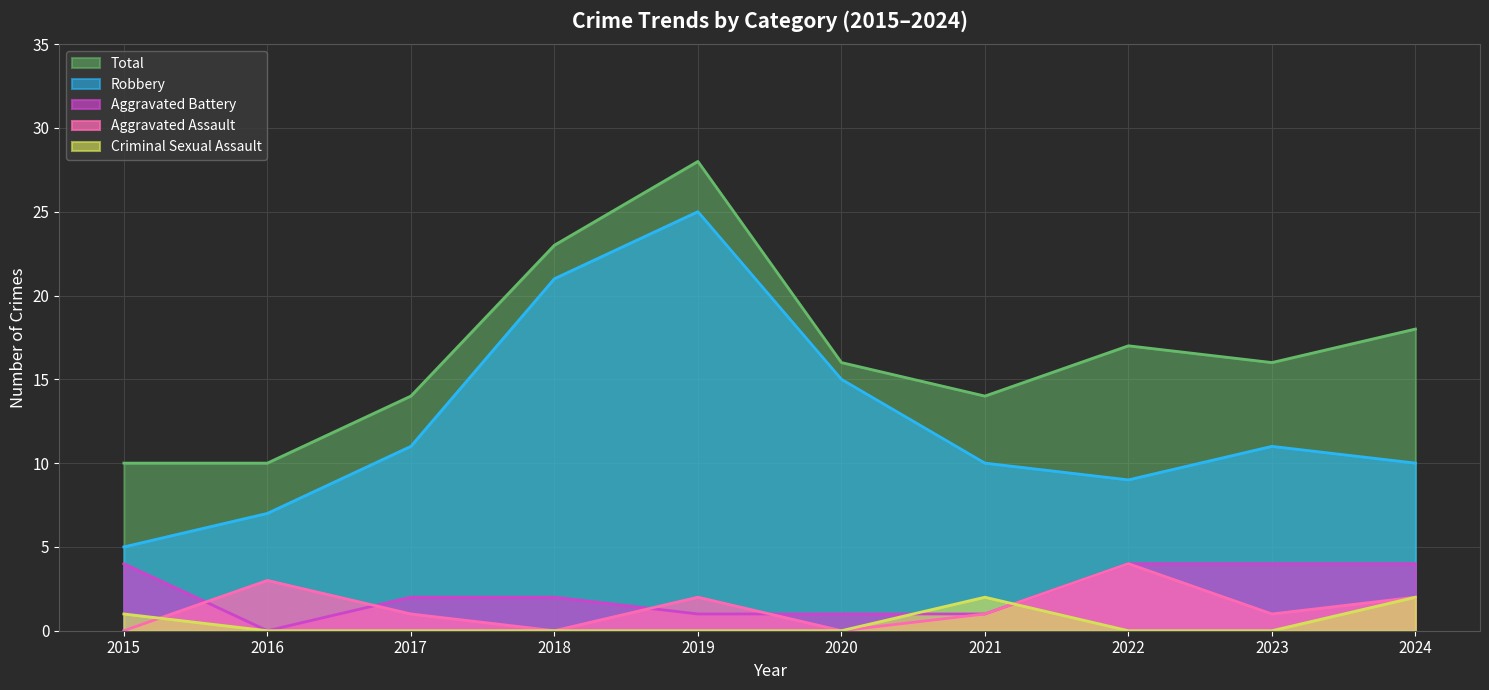

True or false: Aggravated Battery and Aggravated Assault intersect in this chart.

True